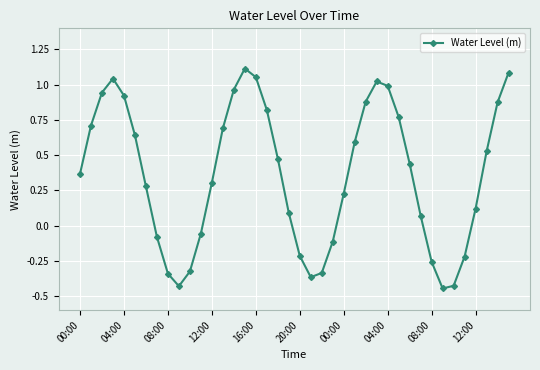

How many points are lower than both their immediate neighbors (excluding endpoints)?

3